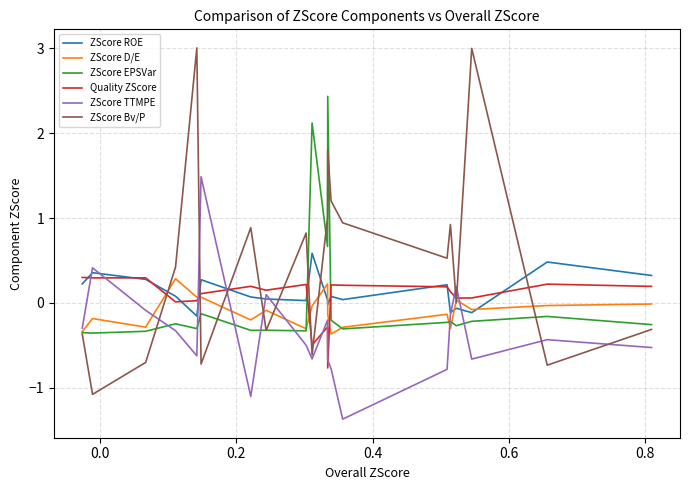

How many distinct data groups are displayed?

6